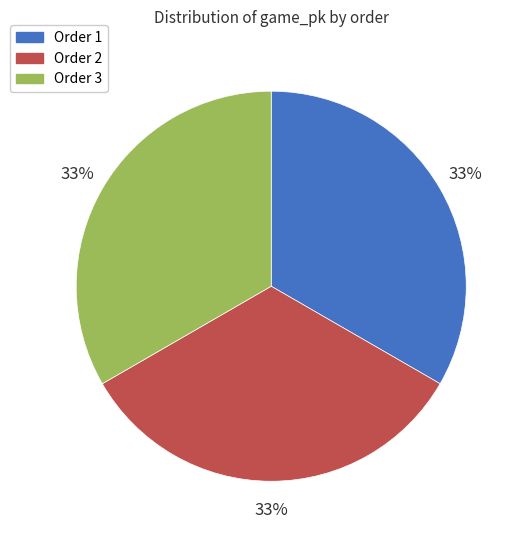

How many segments does this pie chart have?

3